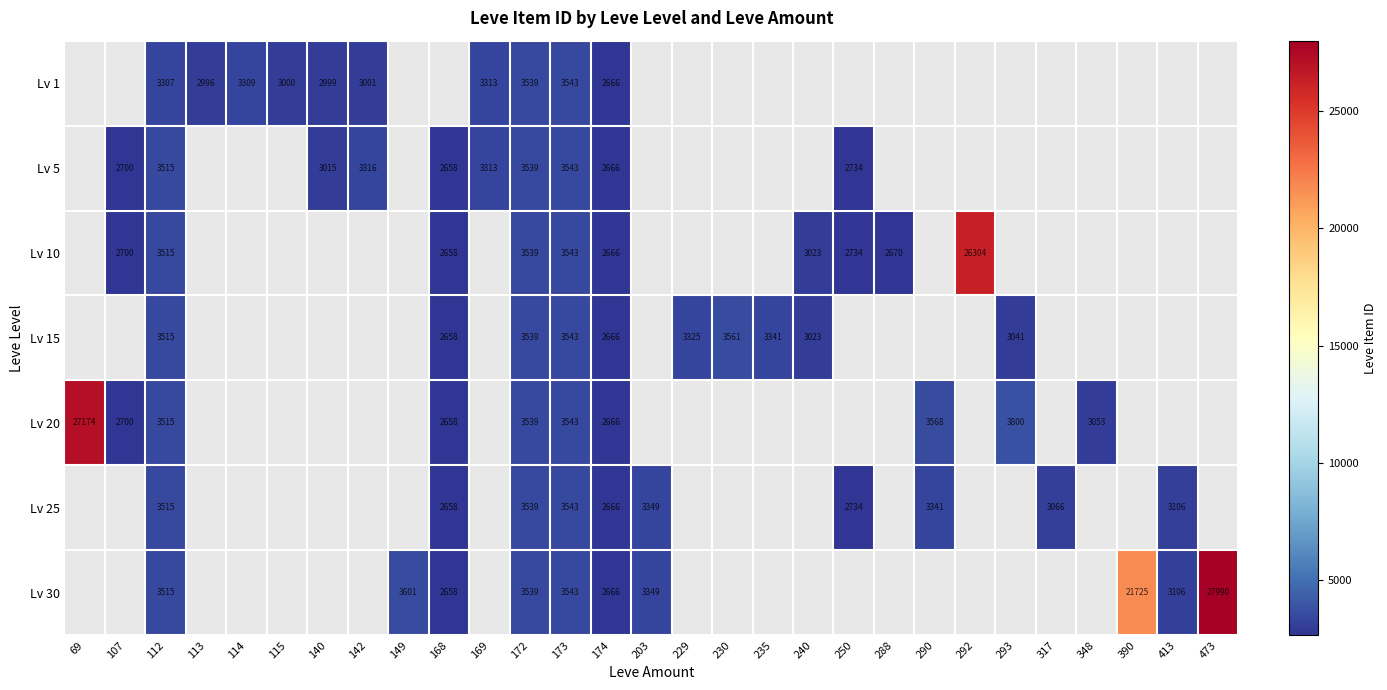

Is it true that Lv 10 equals 5055 at 240?

False